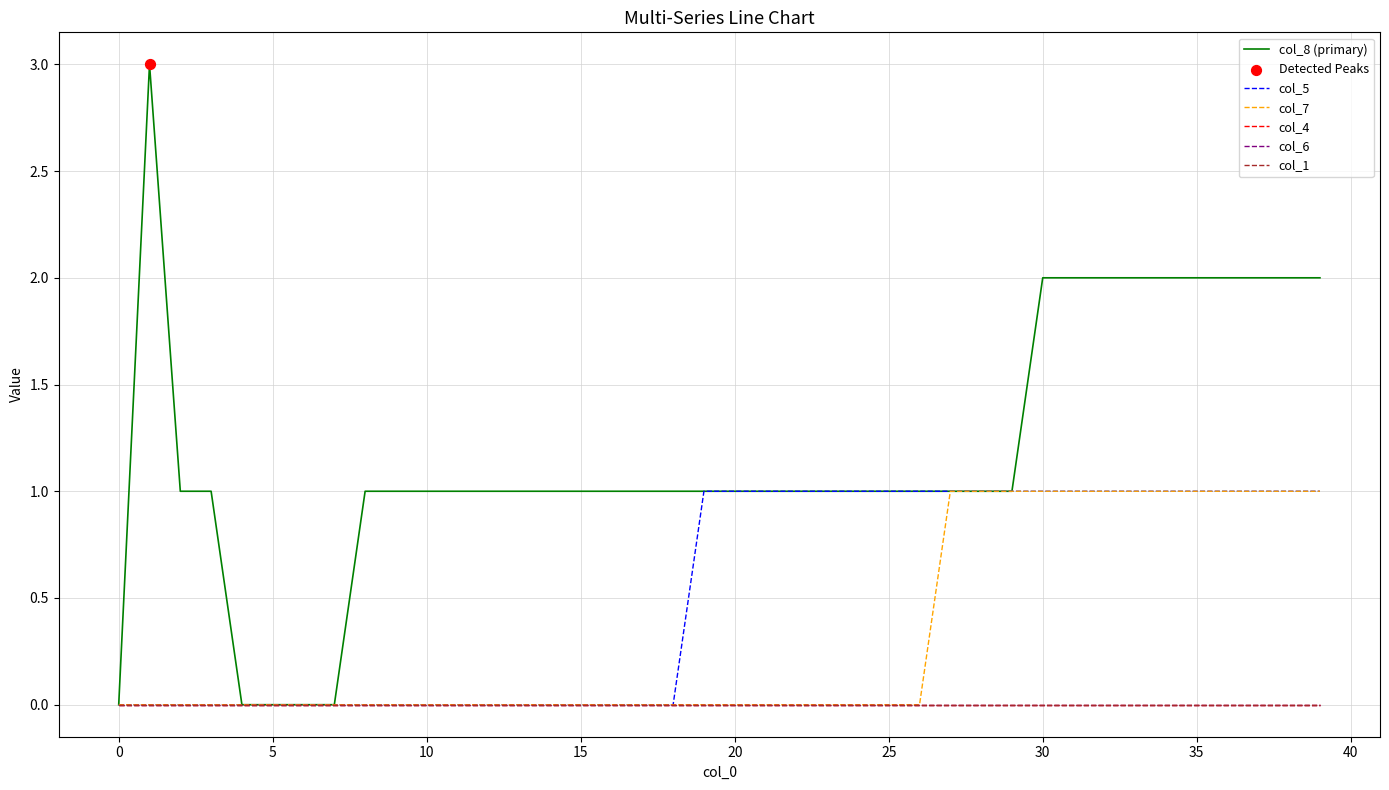

Is this an area chart (filled region under the line)?

No